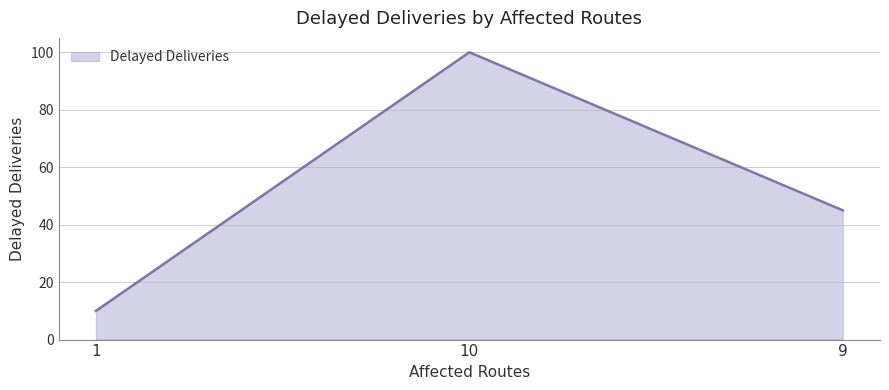

Rank the categories by value from lowest to highest.

1, 9, 10